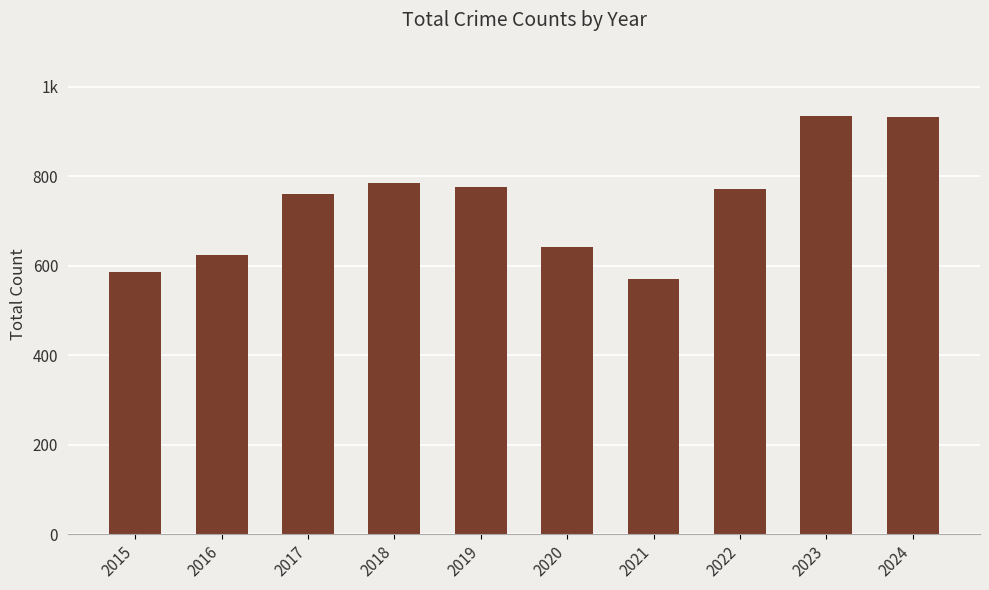

What is the sum of the values at 2024 and 2019?

1709